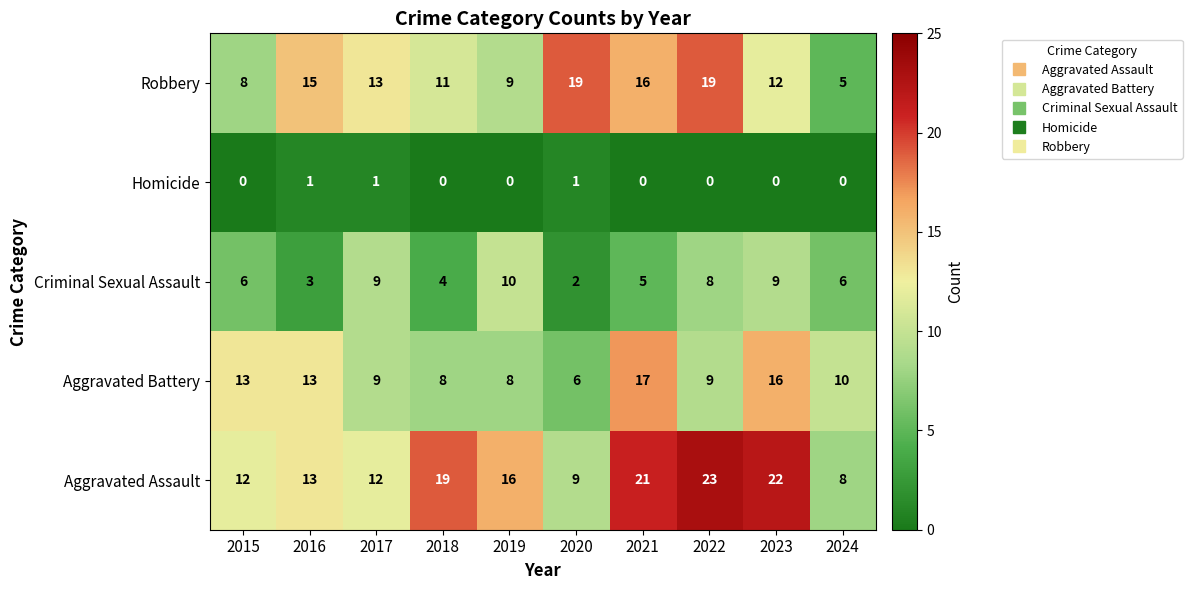

What is the maximum value shown in the chart?

23